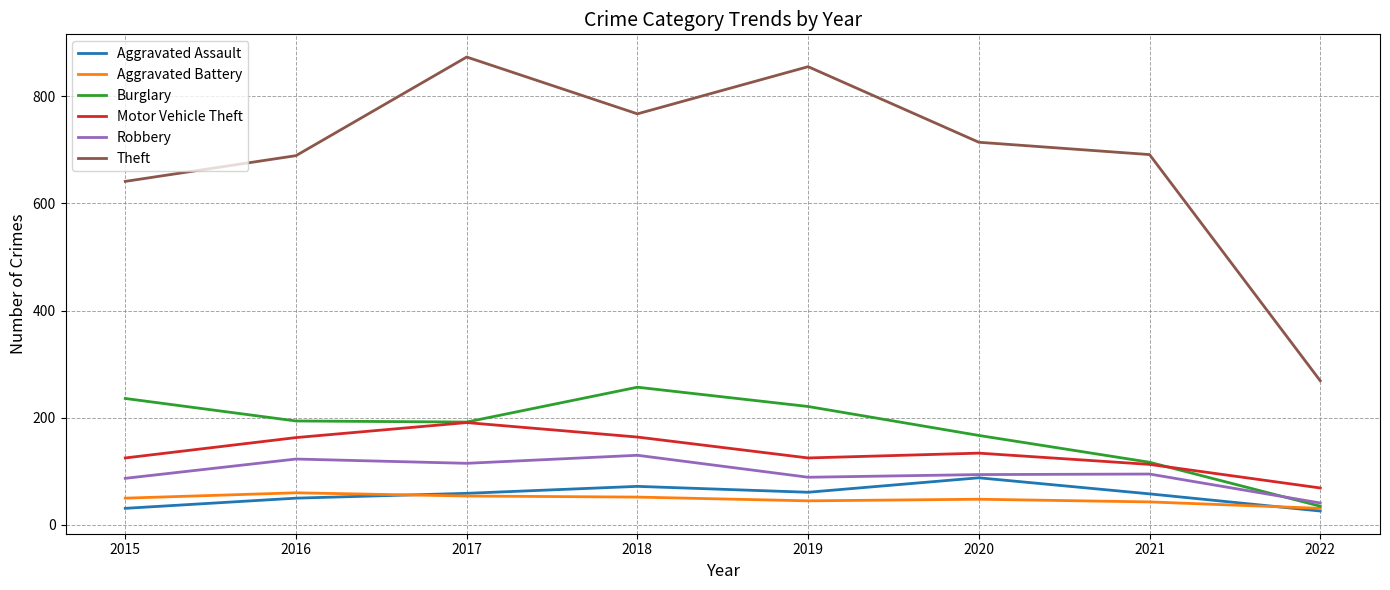

At which label is Theft closest to 571?

2015